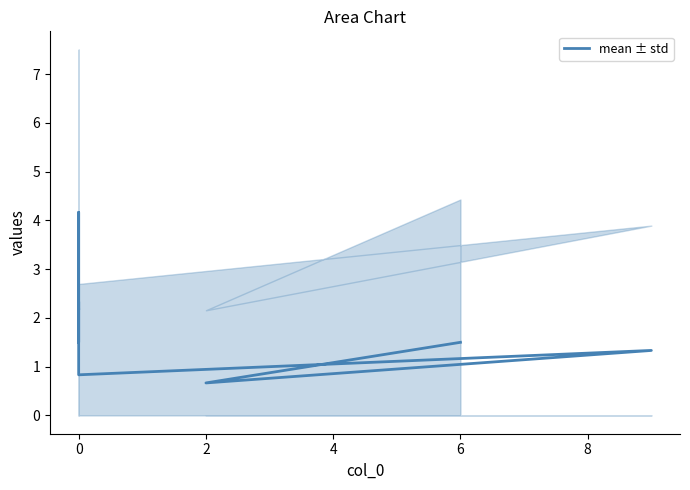

What is the difference between the maximum and second lowest values?

3.3